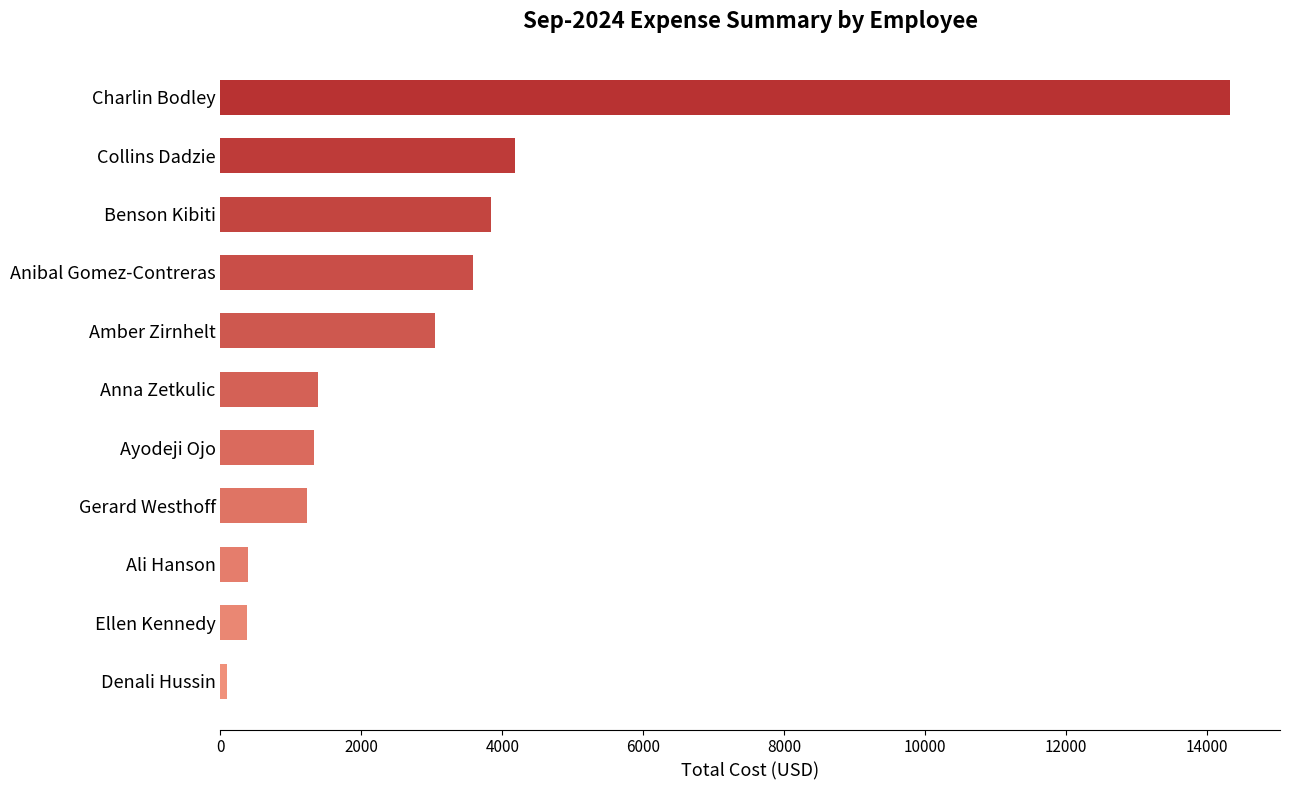

Is it true that the value at Benson Kibiti is 3833.1?

True